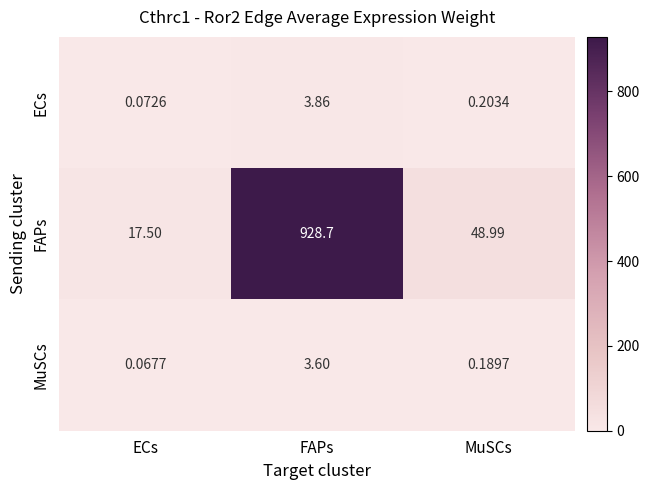

At which category does the chart reach its minimum across all series?

ECs